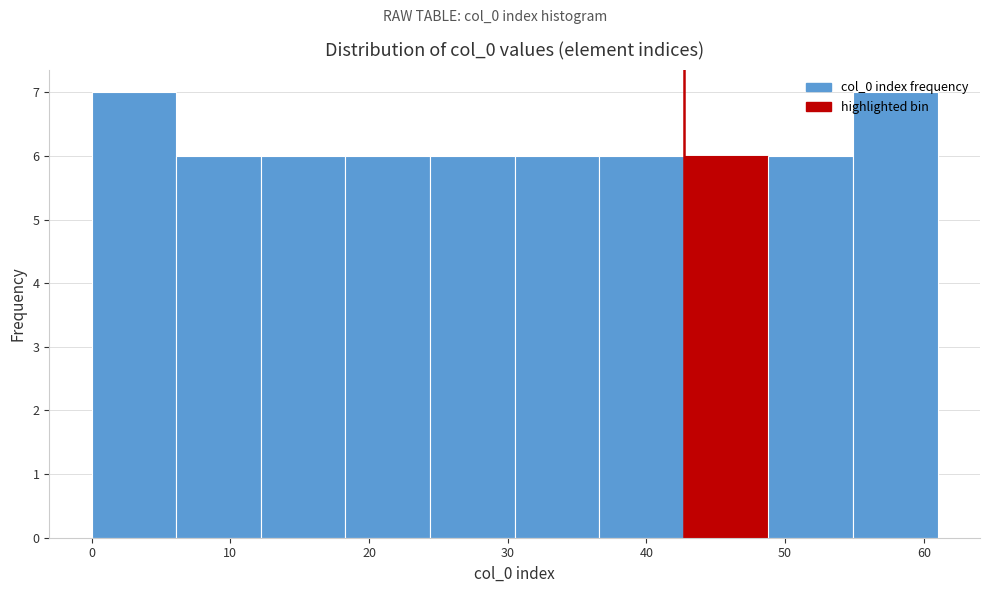

Reading left to right, transcribe this chart: for each bar, give the range it covers on the x-axis and its height. Neither the bar edges nor the heights are printed on the chart, so give them approximately, as read against the axes.

0.0 to 6.1: 7
6.1 to 12.2: 6
12.2 to 18.3: 6
18.3 to 24.4: 6
24.4 to 30.5: 6
30.5 to 36.6: 6
36.6 to 42.7: 6
42.7 to 48.8: 6
48.8 to 54.9: 6
54.9 to 61.0: 7